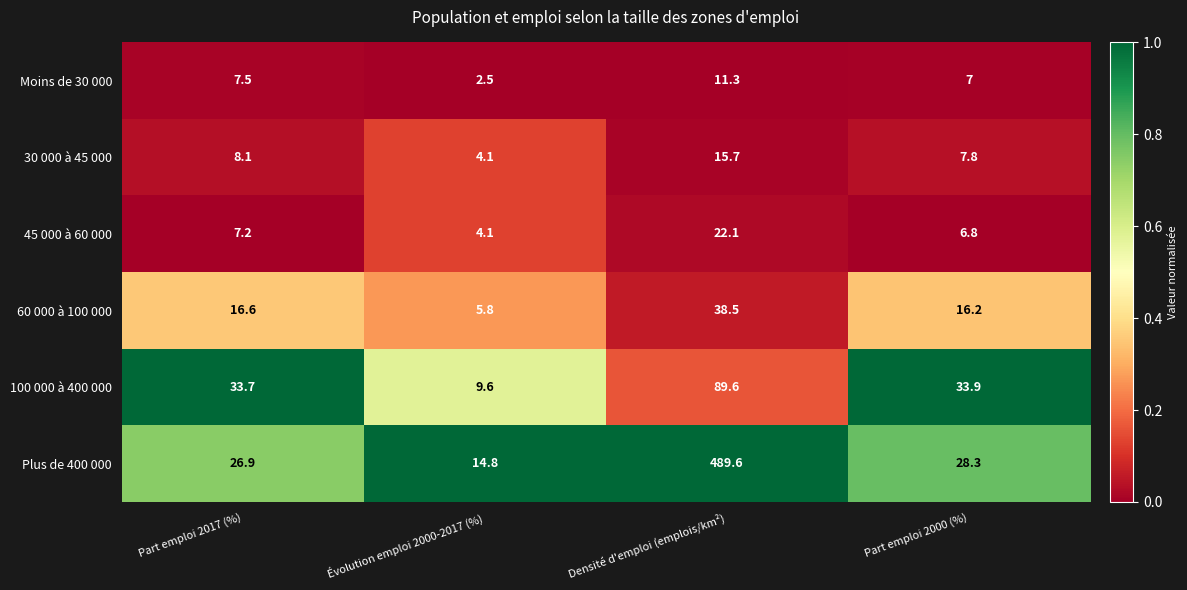

What is the total value across all series at Densité d'emploi (emplois/km²)?

666.8